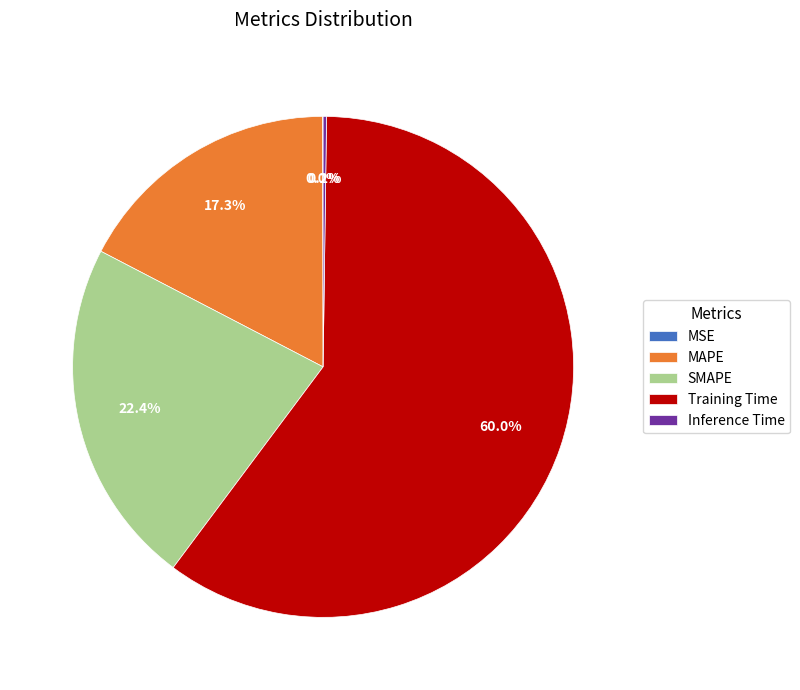

Which slice is the largest?

Training Time